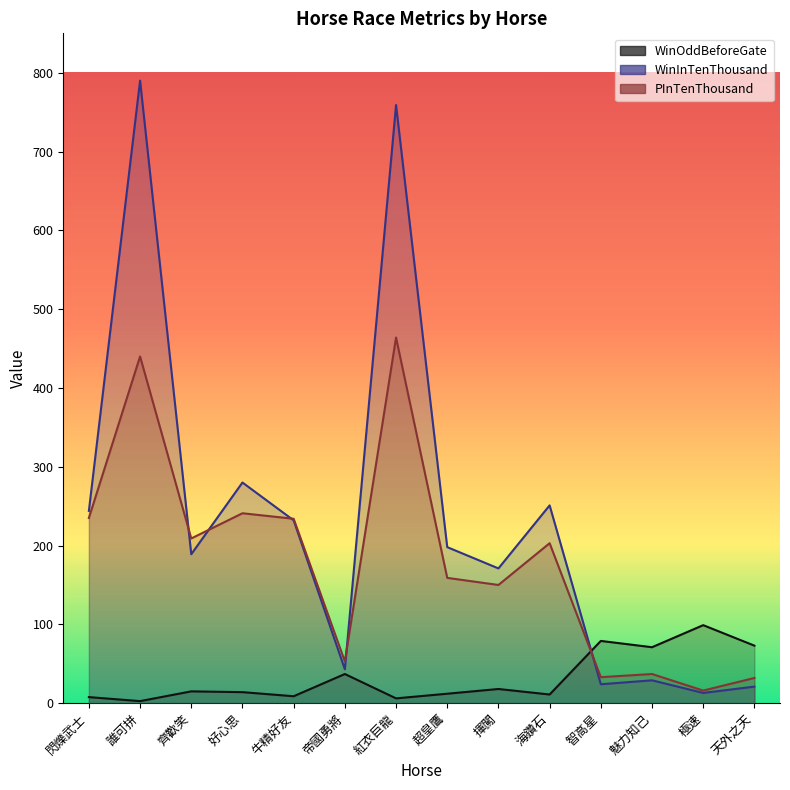

At which category does PInTenThousand reach its first local peak?

誰可拼